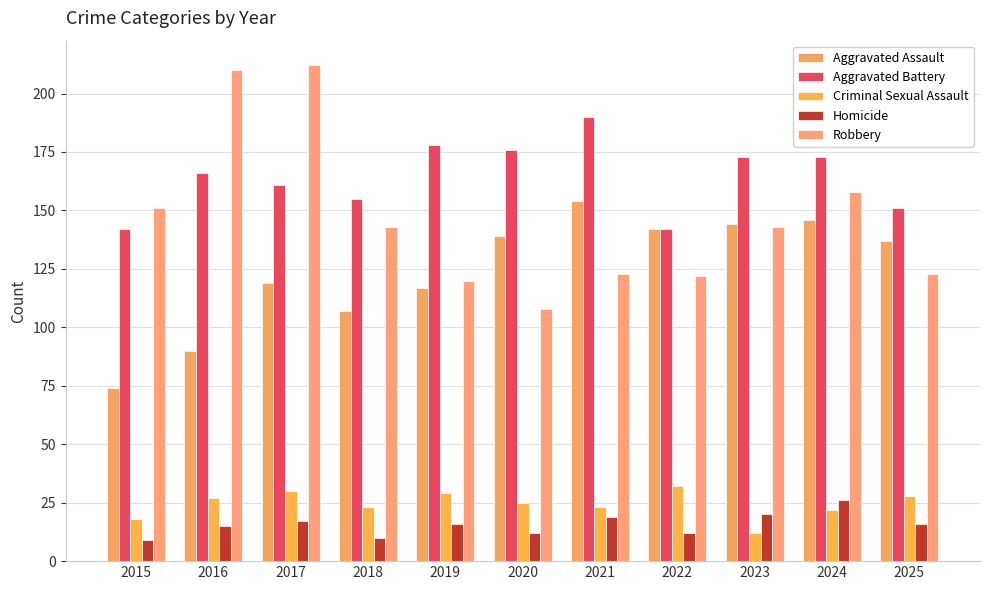

Which series has the largest total across all categories?

Aggravated Battery